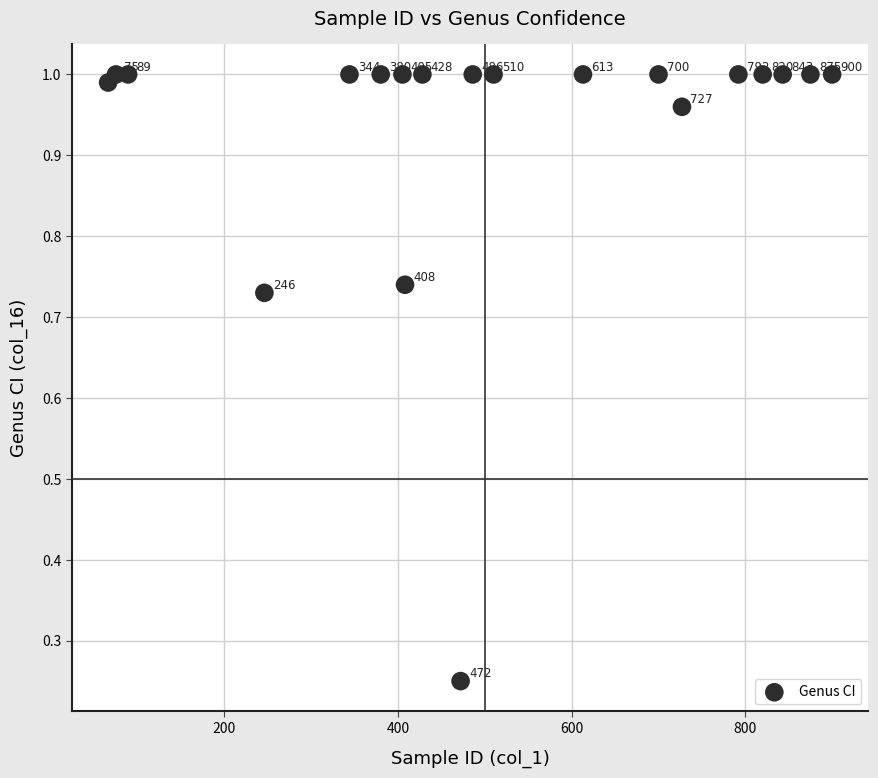

What is the range of Y values (max minus min)?

0.8